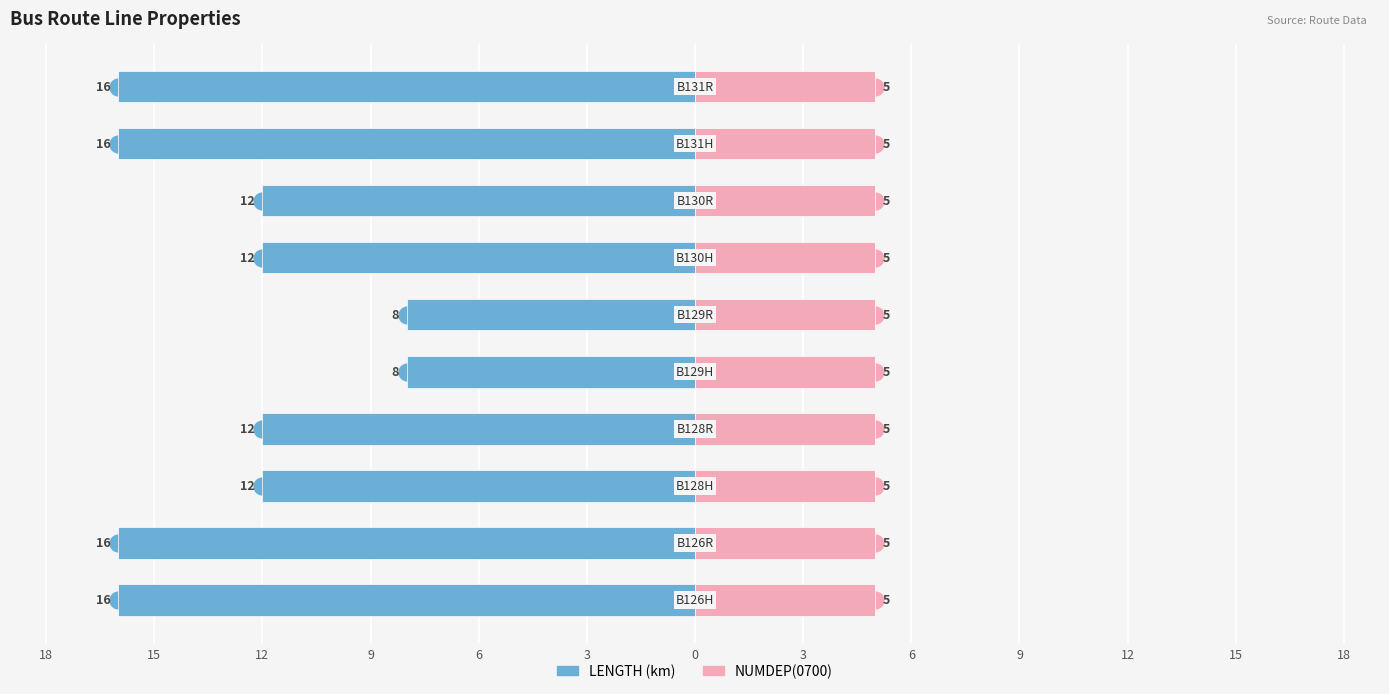

How many distinct data groups are displayed?

2